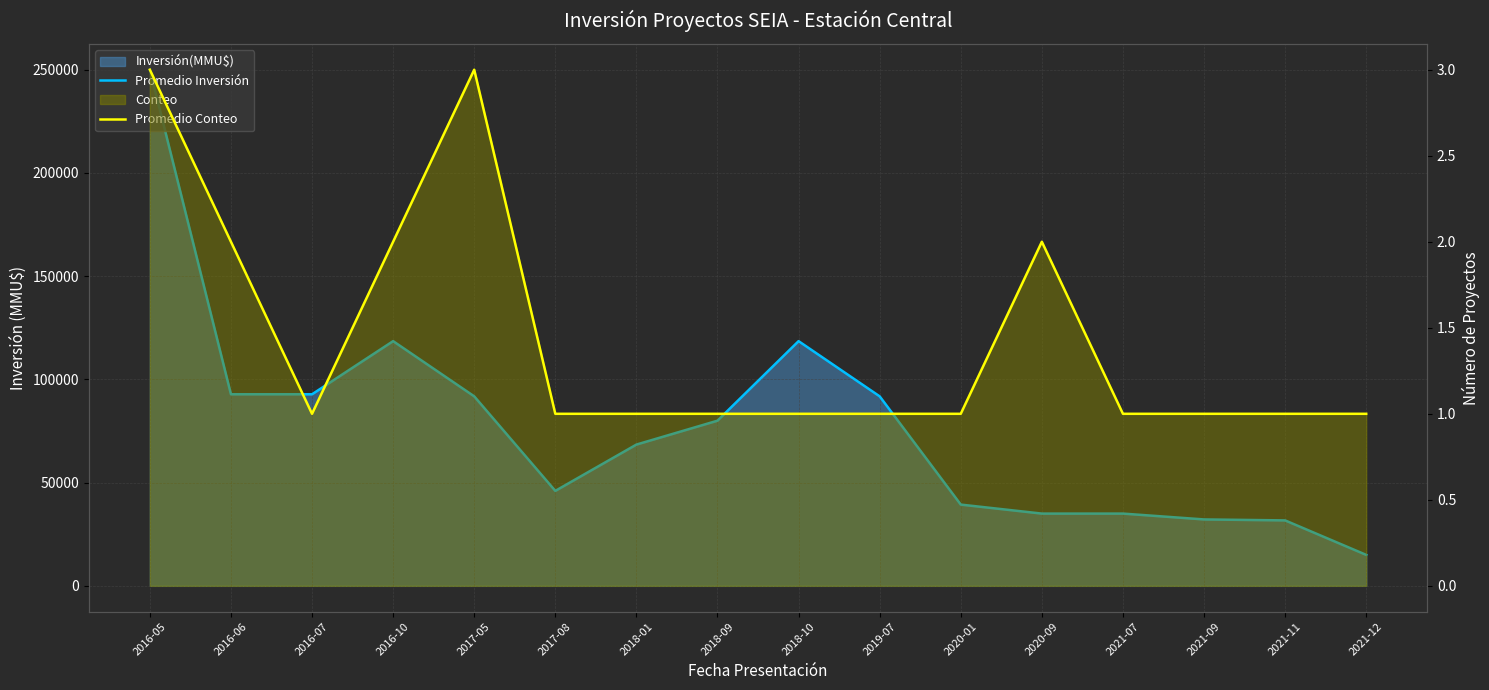

Is the value of Promedio Conteo at 2021-11 greater than the value of Promedio Inversión at 2016-05?

No